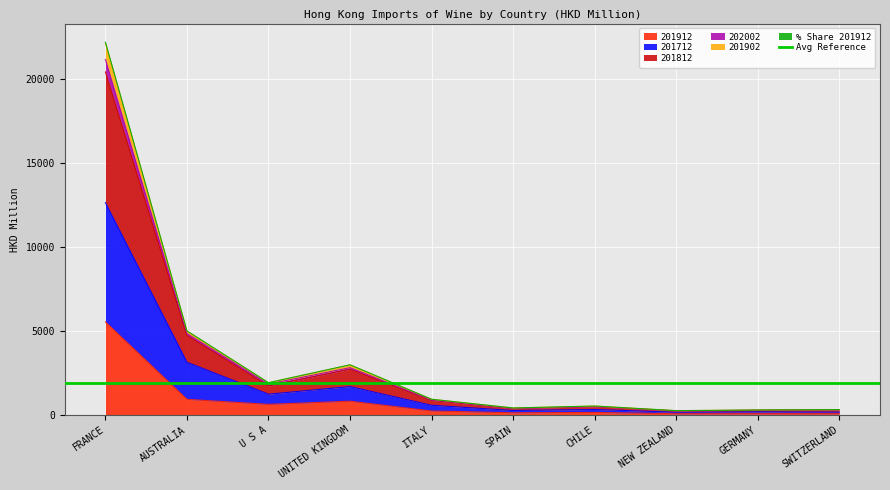

What is the label of the 5th point from the left?

ITALY